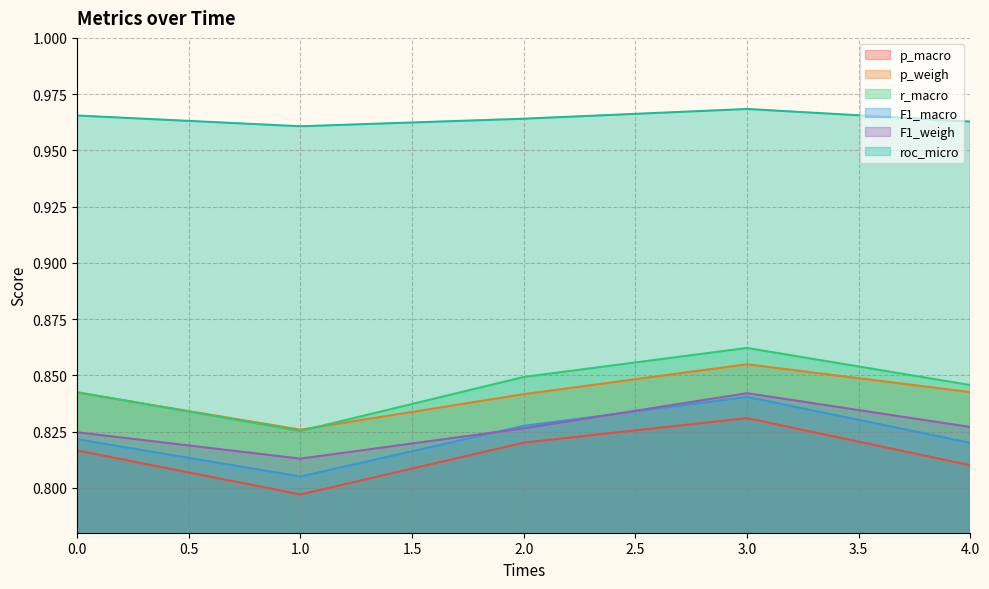

List the series in order of their peak value, lowest first.

p_macro, F1_macro, F1_weigh, p_weigh, r_macro, roc_micro